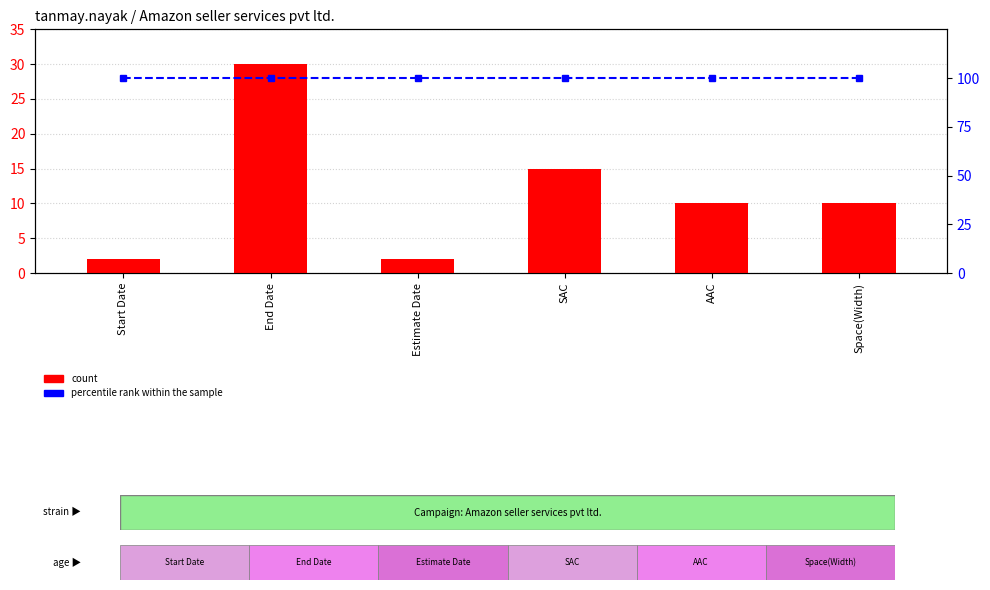

What is the label of the 5th bar from the right?

End Date